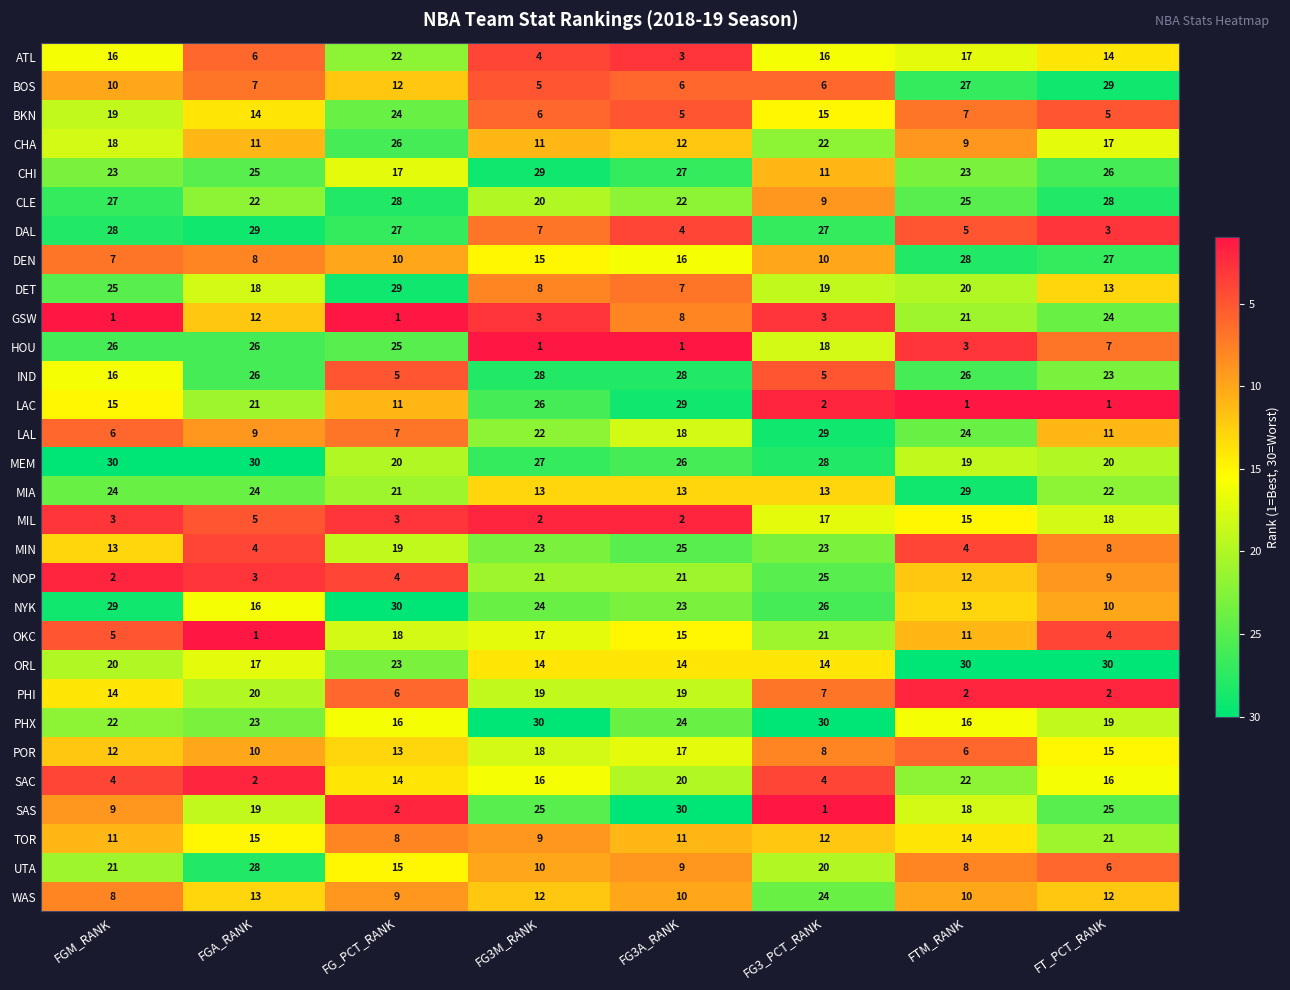

What is the difference between the second highest and minimum values in the IND series?

23